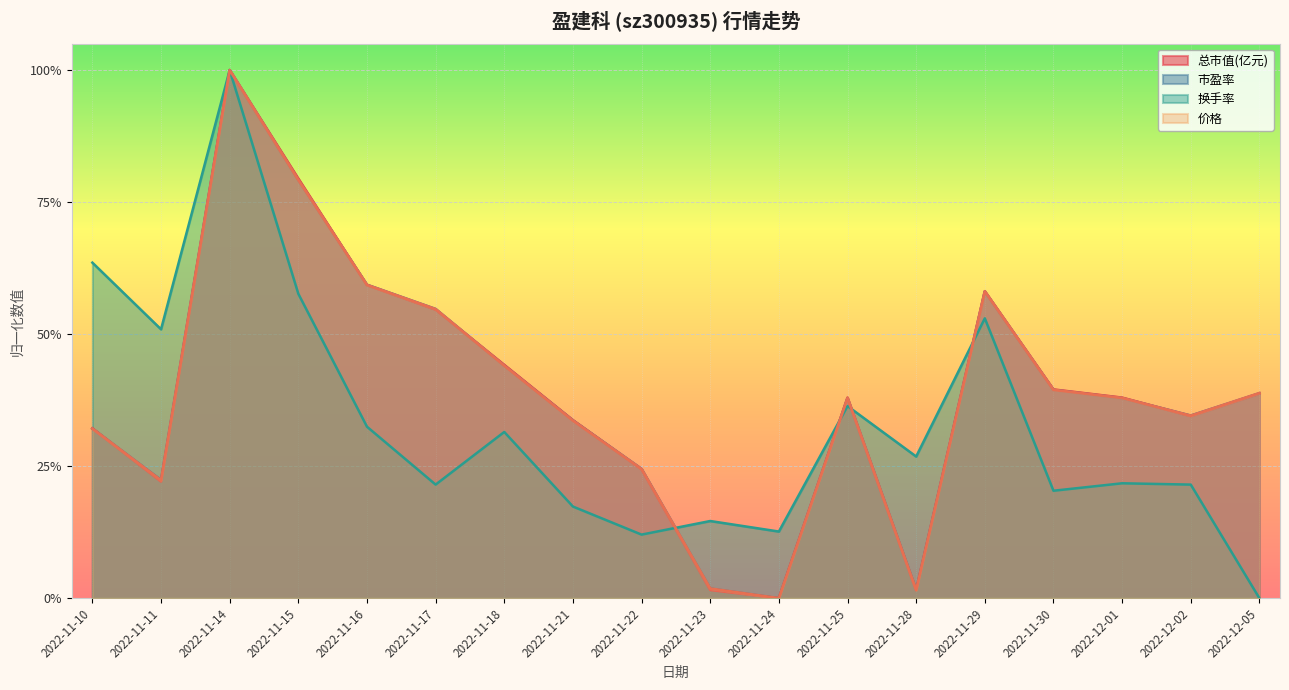

What is the highest value of the 总市值(亿元) series?

1.0